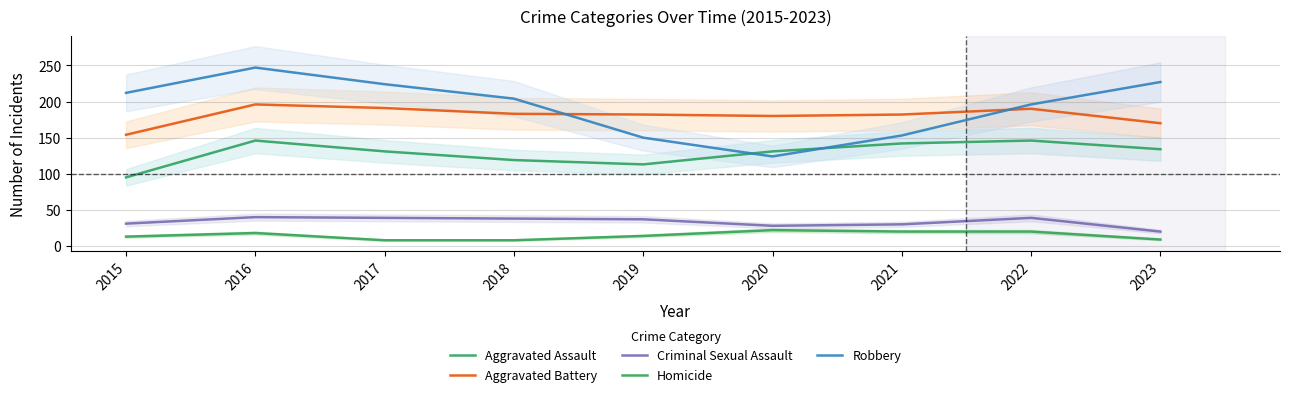

True or false: Homicide and Criminal Sexual Assault intersect in this chart.

False